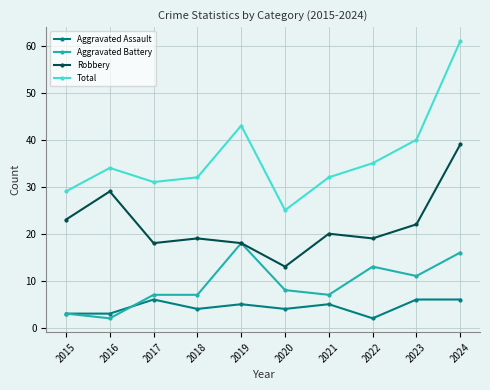

What are all the series names shown in the legend?

Aggravated Assault, Aggravated Battery, Robbery, Total